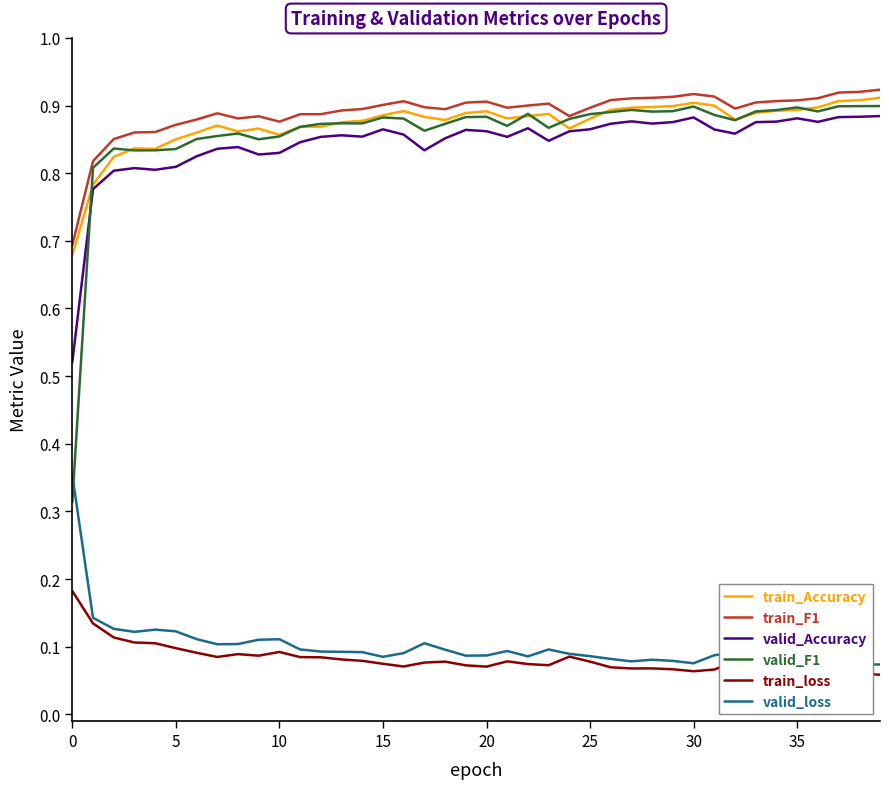

Which has a higher value, 15 or 18?

15